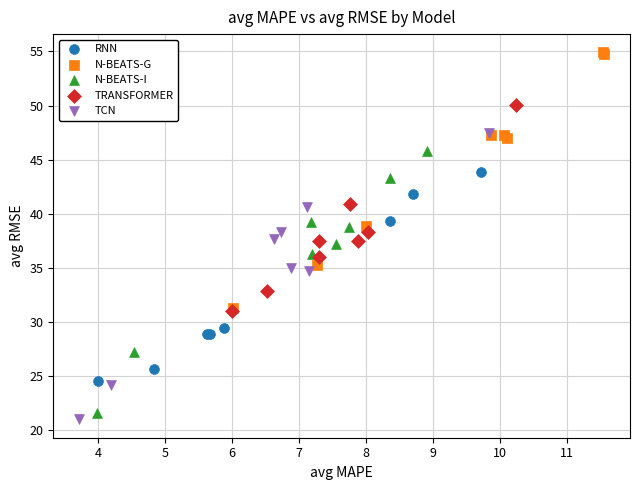

Which series reaches the maximum Y coordinate?

N-BEATS-G